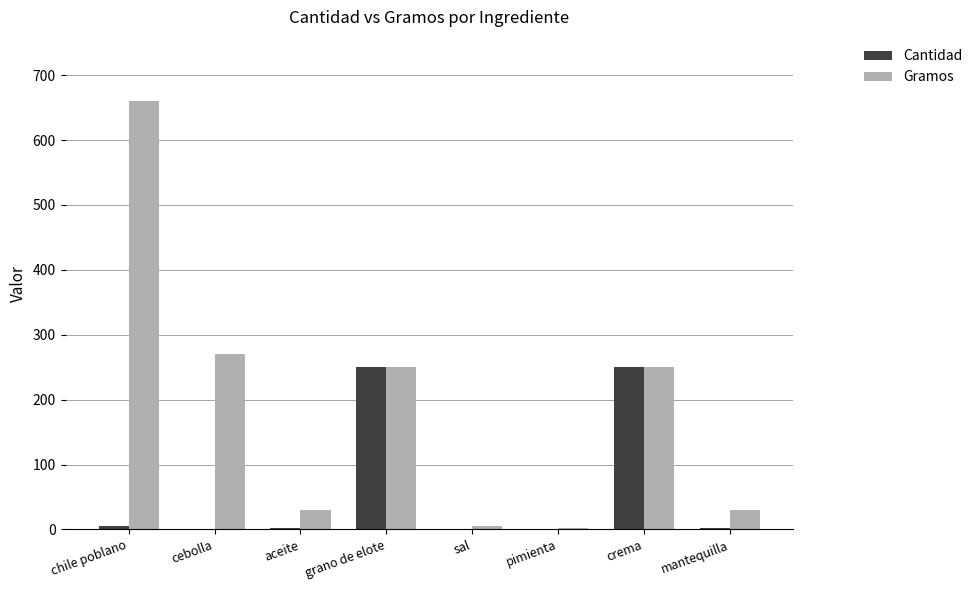

What is the total value across all series at pimienta?

3.0